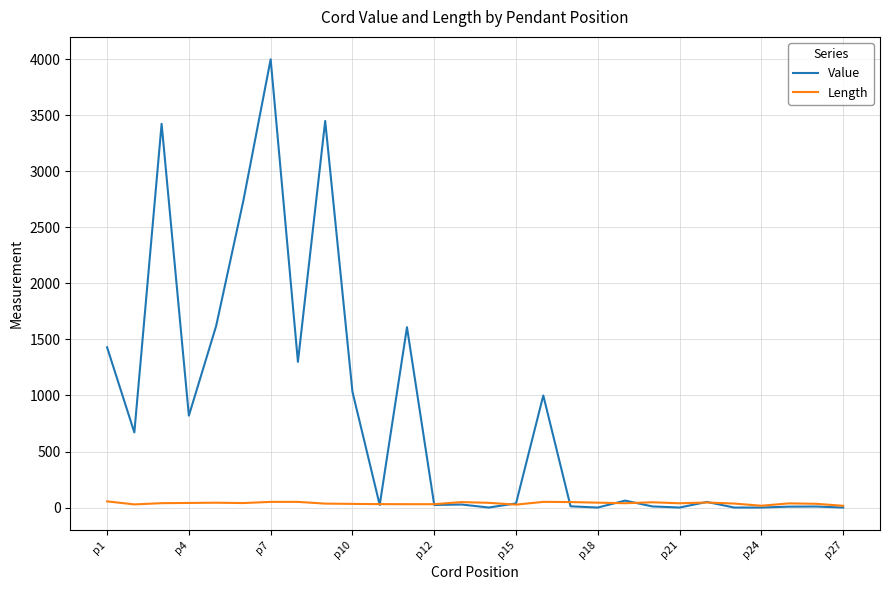

List the series in order of their overall mean, highest first.

Value, Length